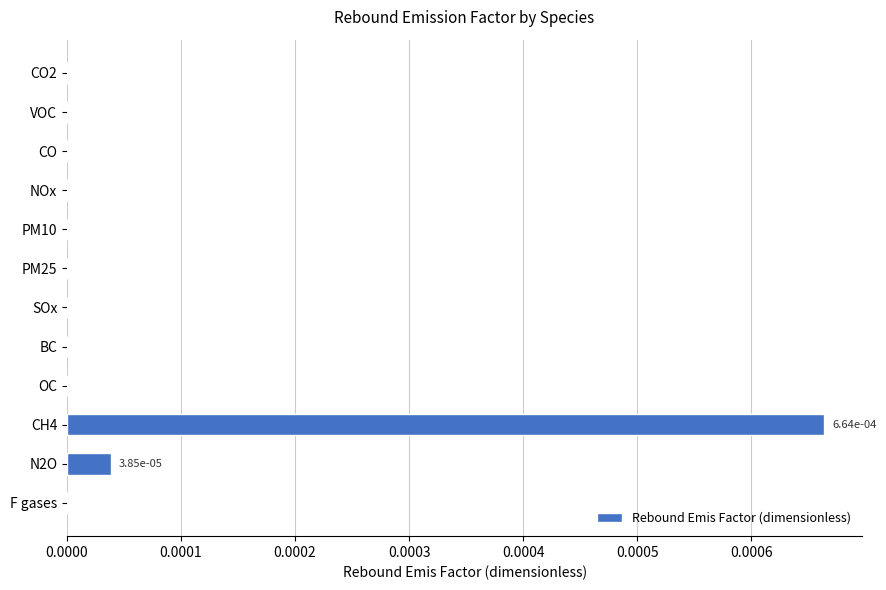

How many series are shown in this chart?

1